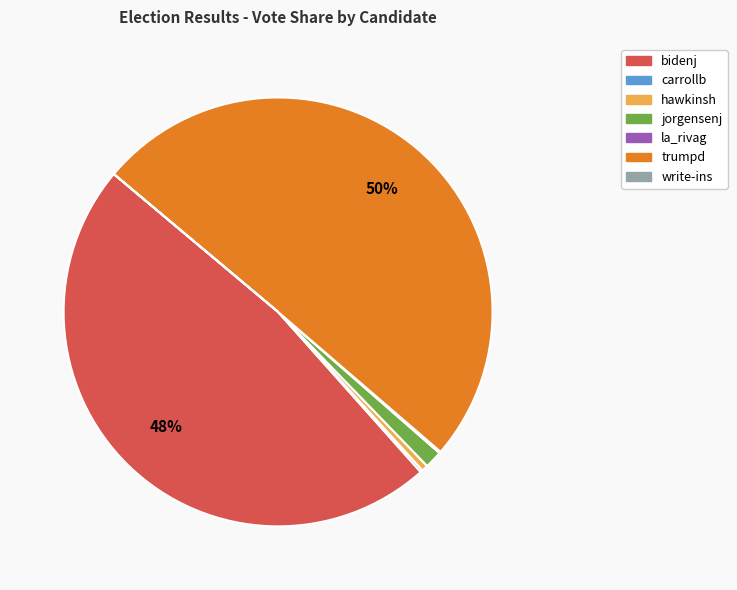

Which slice represents more than half of the pie?

trumpd